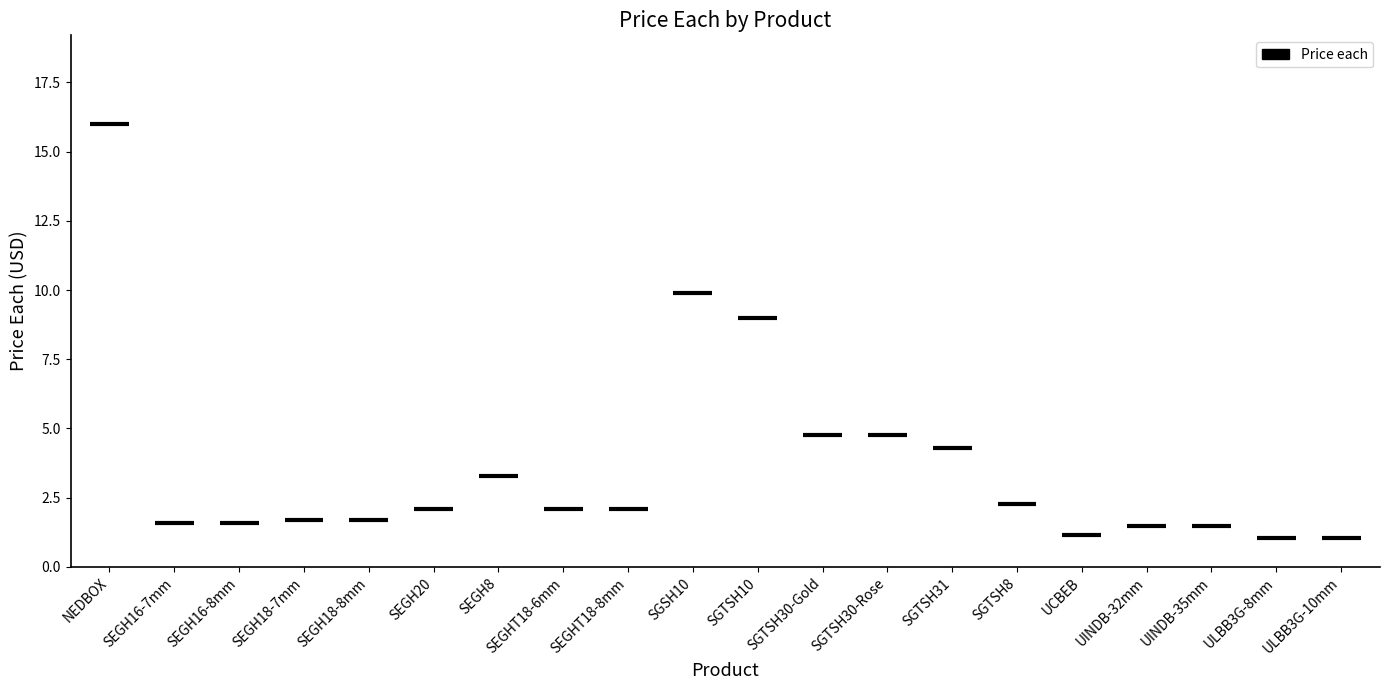

Which category has the lowest value across all series?

ULBB3G-8mm